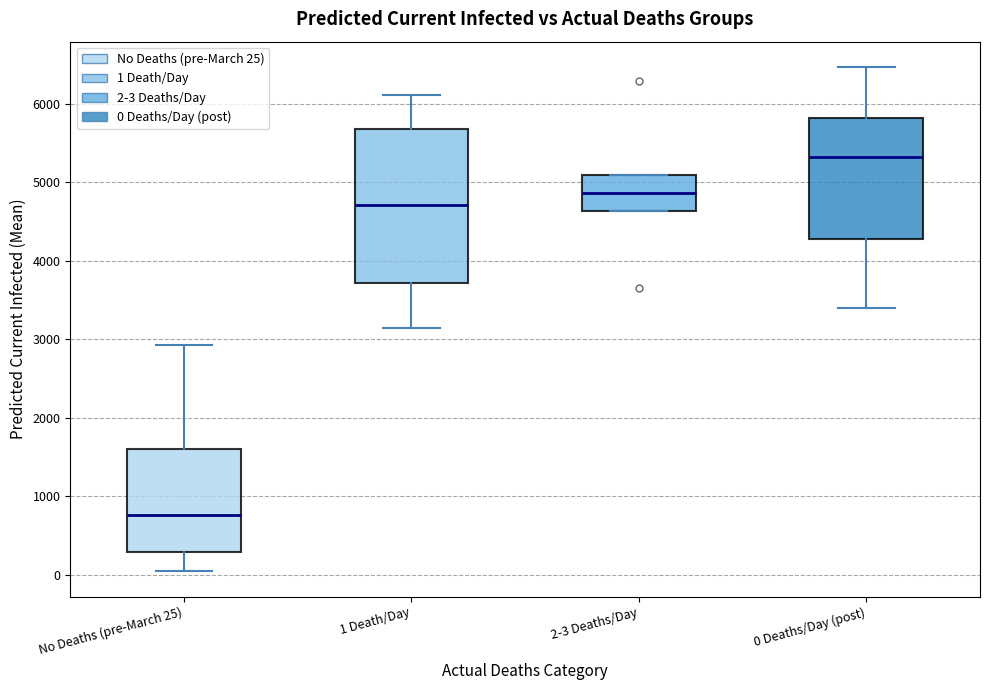

Reading left to right, transcribe this box plot: for each box, give where its median line is, the range the box spans, and where its two whiskers end, as read against the y-axis. The values are not printed on the chart, so give them approximately, as read against the axis.

No Deaths (pre-March 25): median 800, box 300 to 1600, whiskers 0 to 2900
1 Death/Day: median 4700, box 3700 to 5700, whiskers 3200 to 6100
2-3 Deaths/Day: median 4900, box 4600 to 5100, whiskers 4600 to 5100
0 Deaths/Day (post): median 5300, box 4300 to 5800, whiskers 3400 to 6500